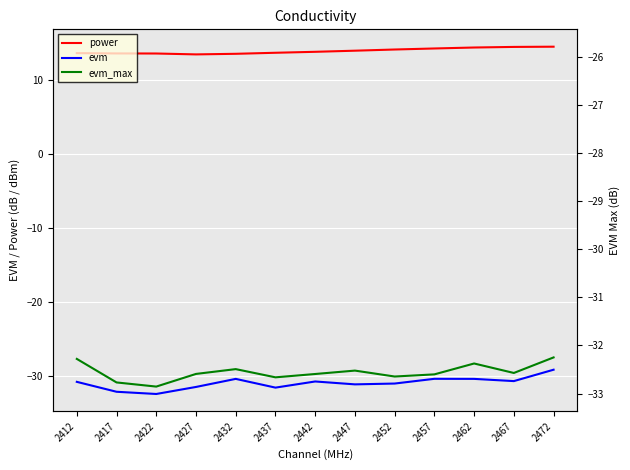

The evm series shows -12.1 at 2447. True or false?

False